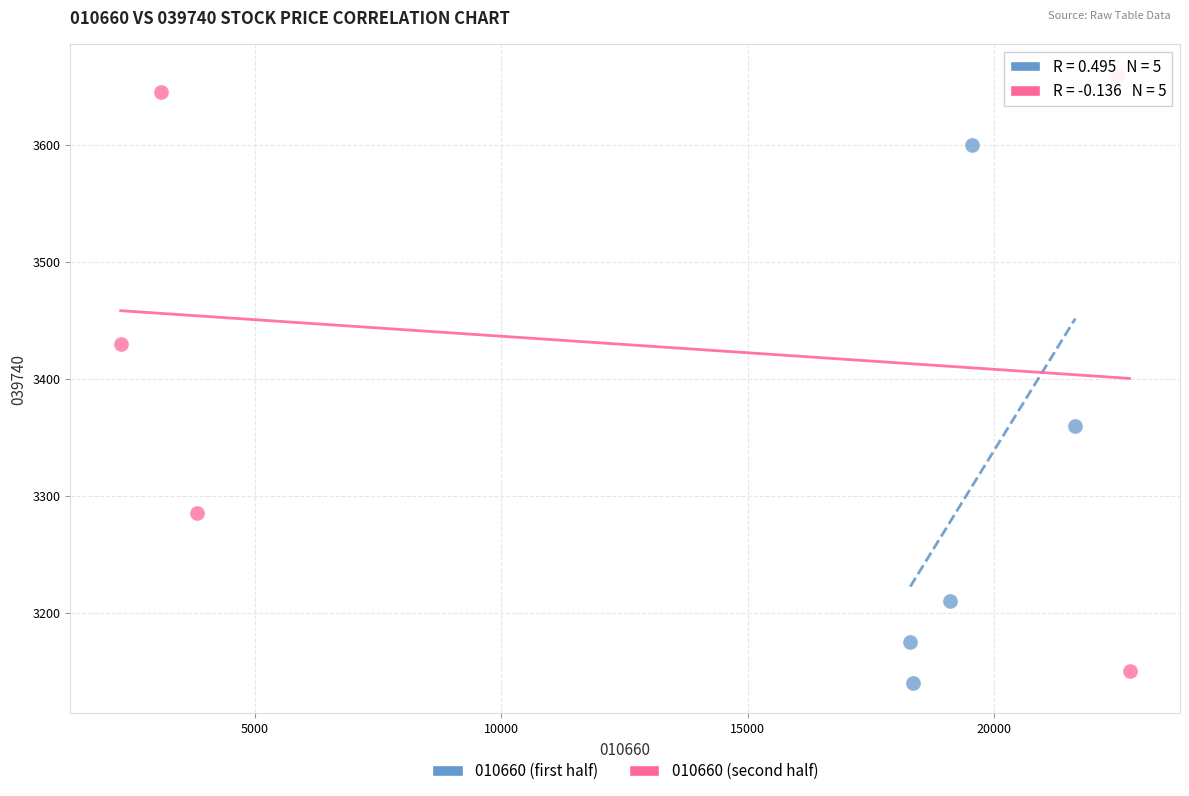

Which series reaches the maximum Y coordinate?

010660 (second half)